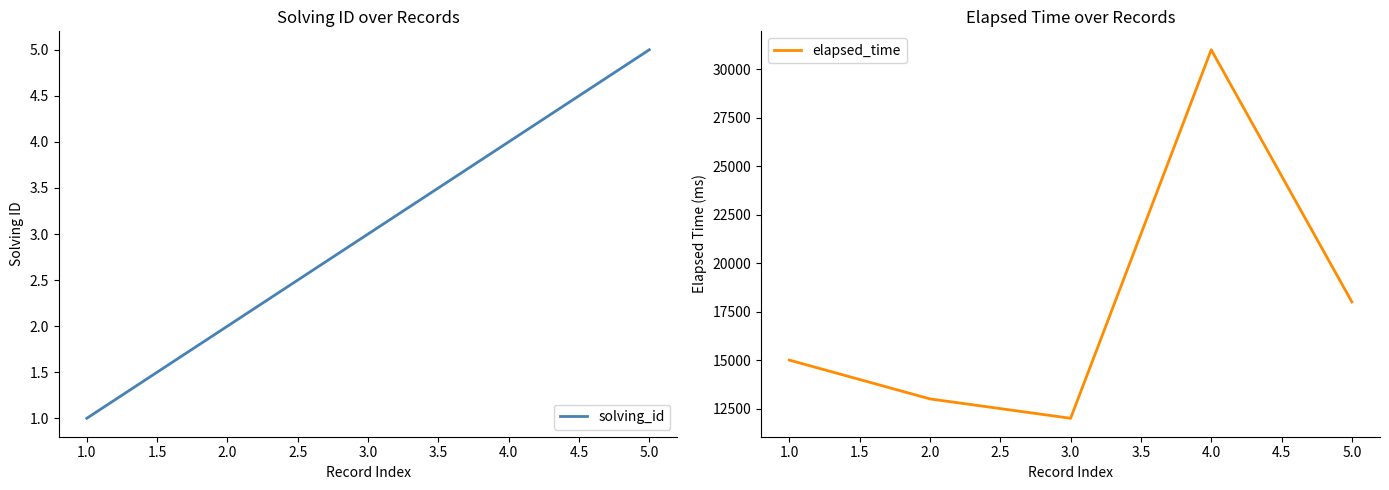

Reading left to right, what are all the values shown in this chart?

solving_id: 1	2	3	4	5
elapsed_time: 15000	13000	12000	31000	18000